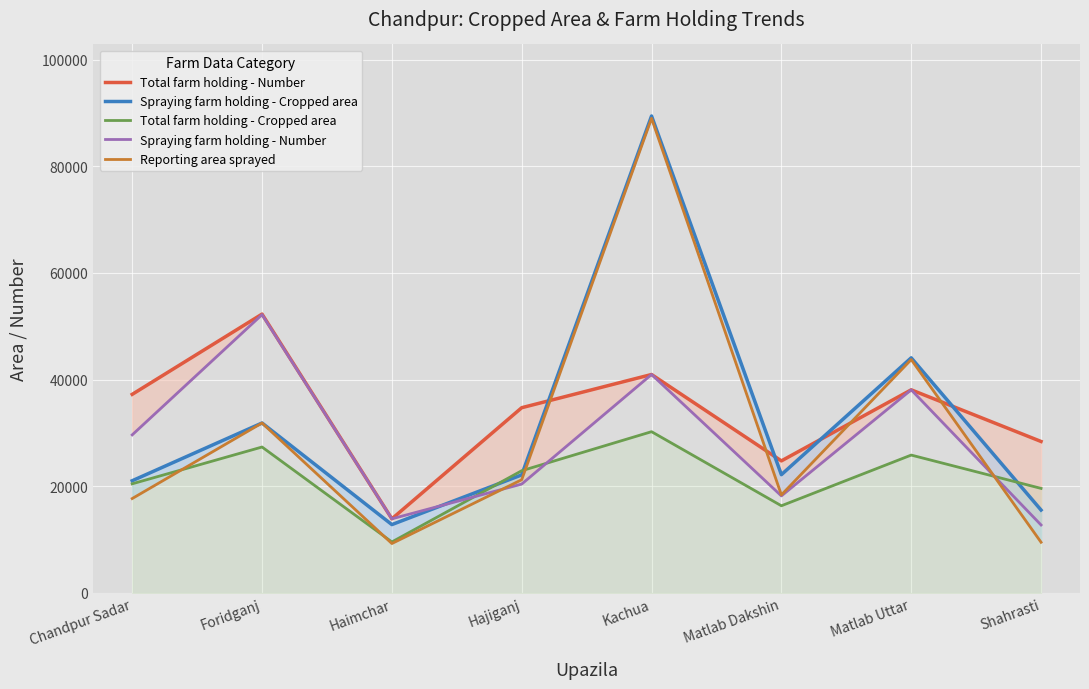

In Reporting area sprayed, how many points are higher than both neighbors (excluding endpoints)?

3